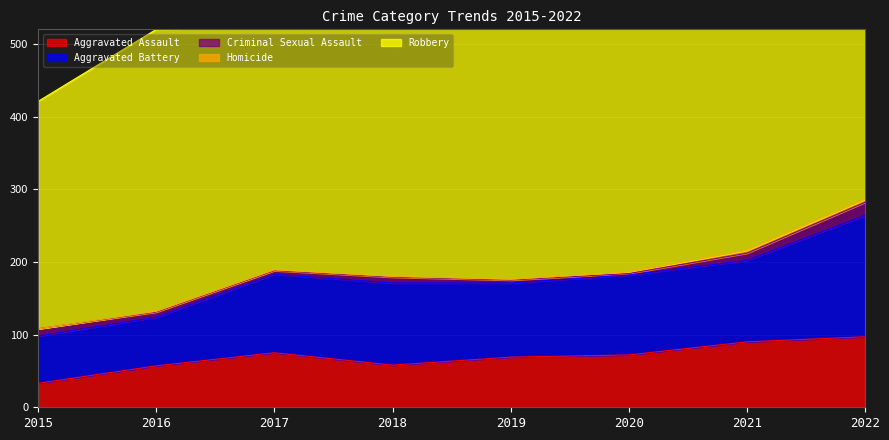

How many interior local valleys does the Criminal Sexual Assault series have?

2